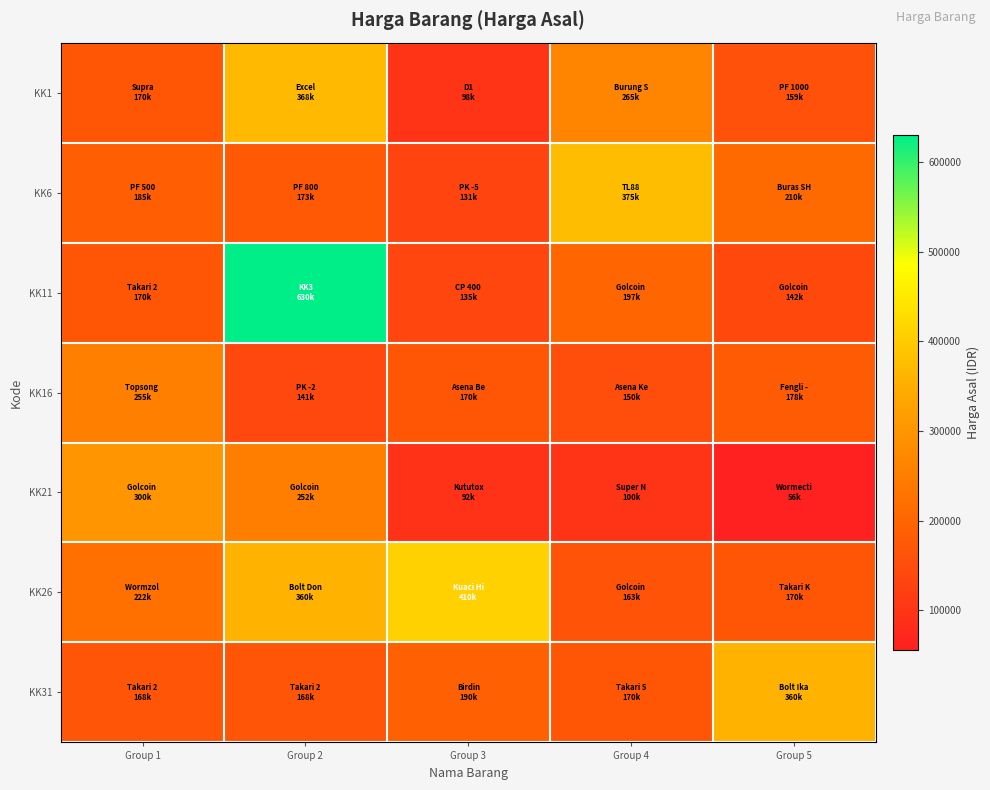

At Group 3, list the series in order from largest to smallest.

KK26, KK31, KK16, KK11, KK6, KK1, KK21